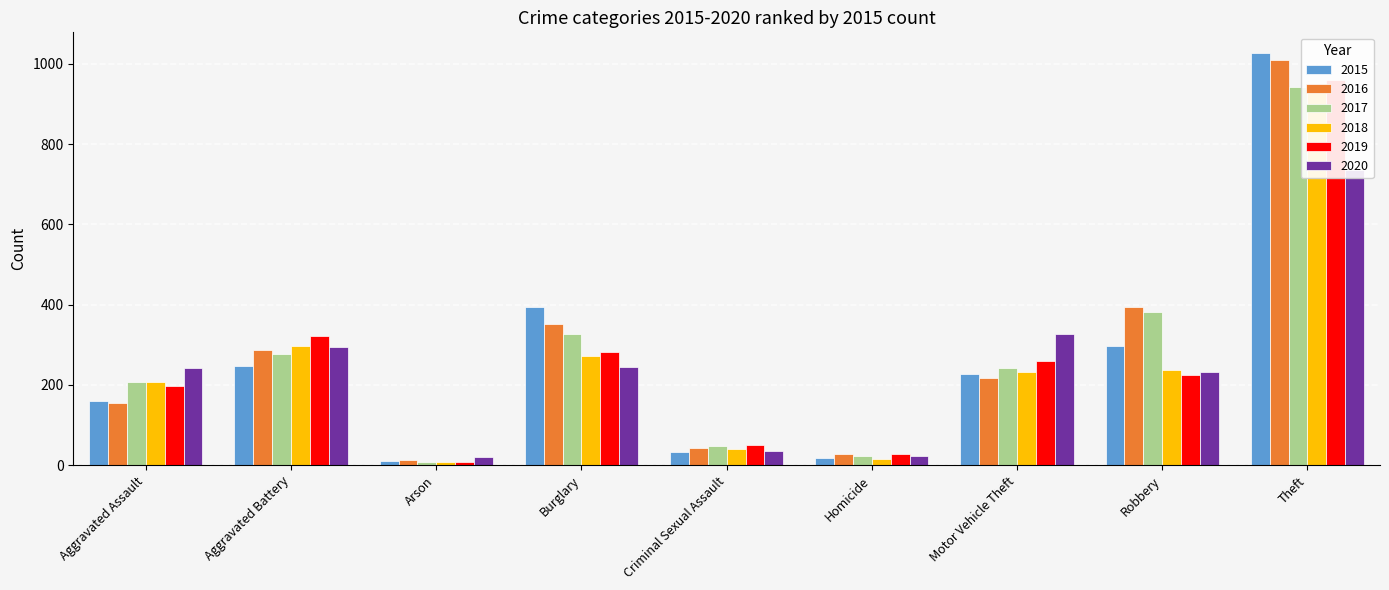

At how many categories does at least one series exceed 518?

1